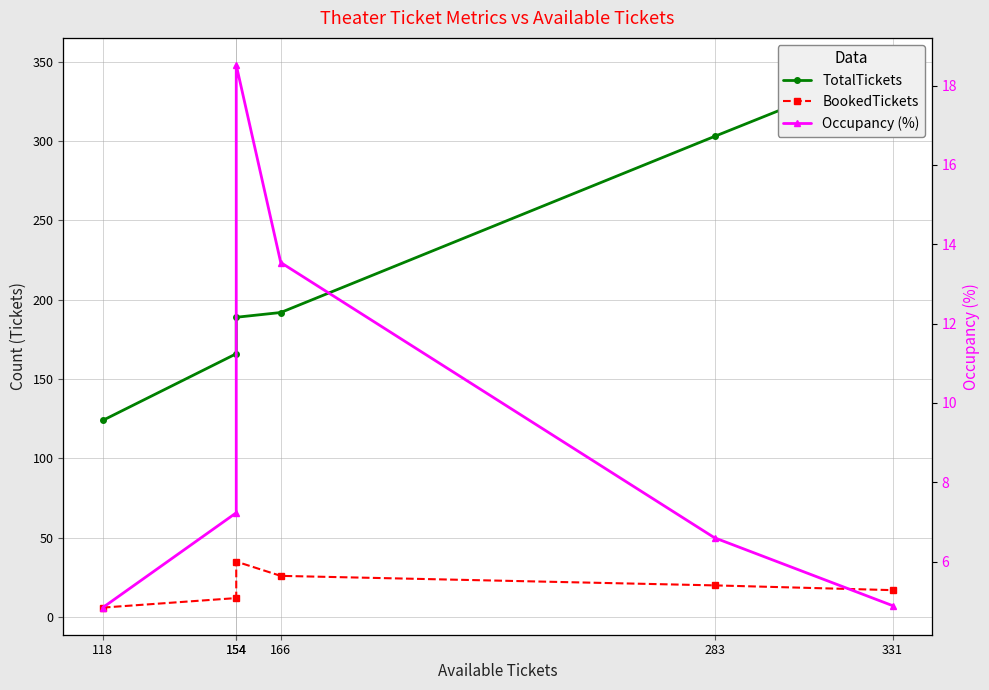

How many lines are shown in the chart?

3